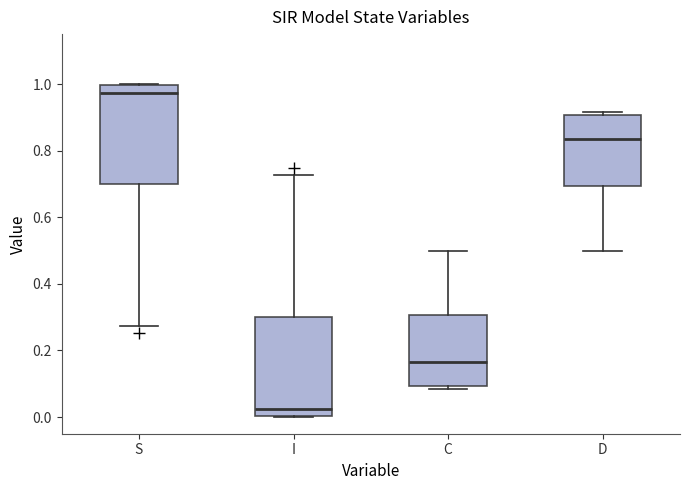

Where does the median line of the box for D sit on the y-axis? The values are not printed on the chart, so give them approximately, as read against the axis.

0.84